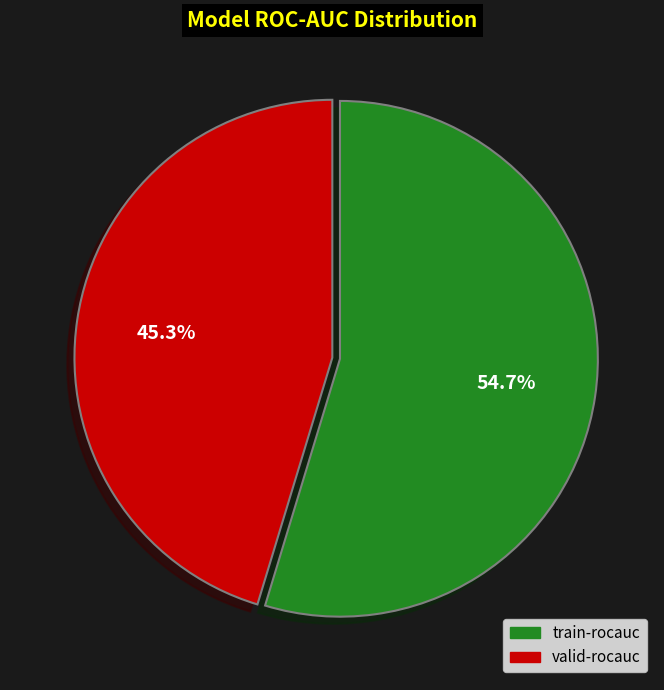

How many slices are in this pie chart?

2